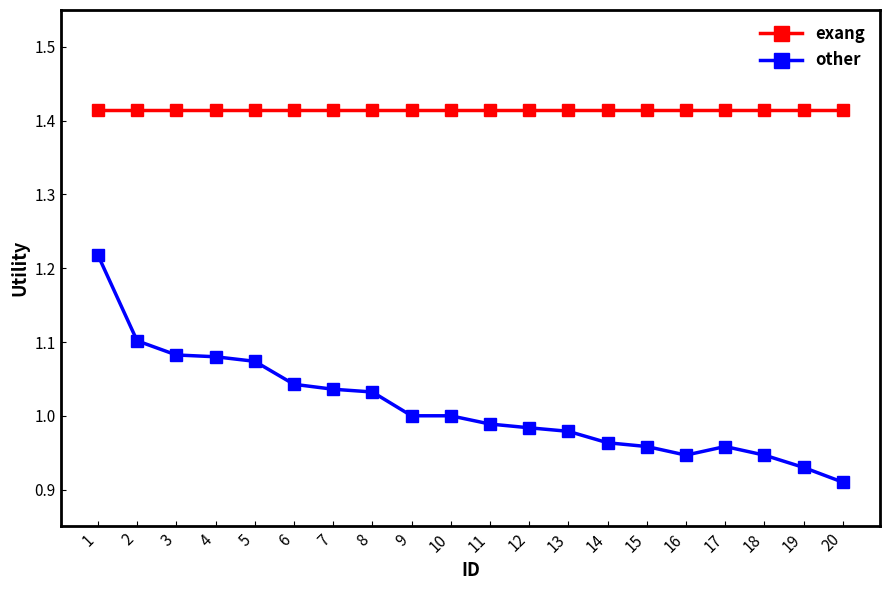

What is the sum of all exang values?

28.3